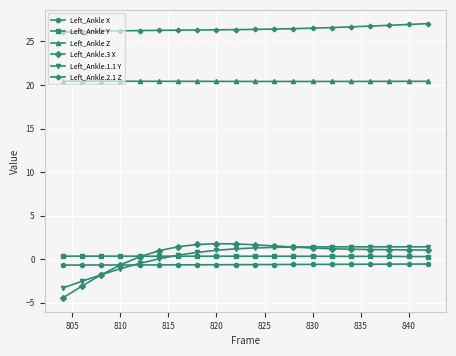

Does the chart have visible grid lines?

Yes